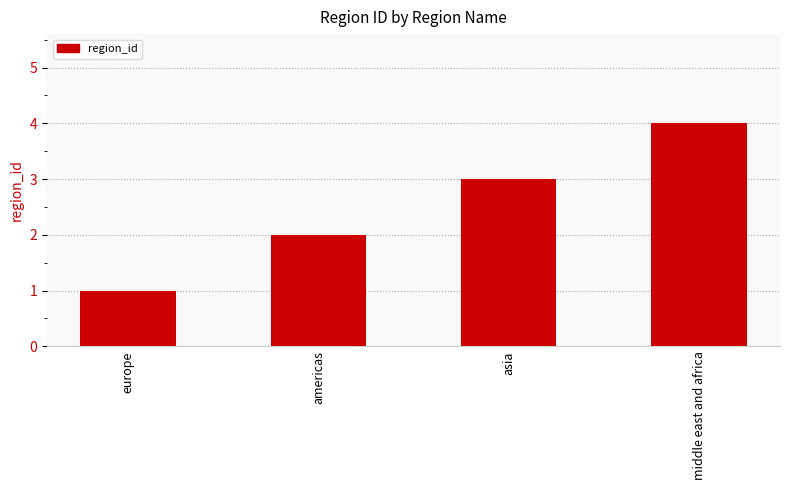

What is the label of the 4th bar from the right?

europe